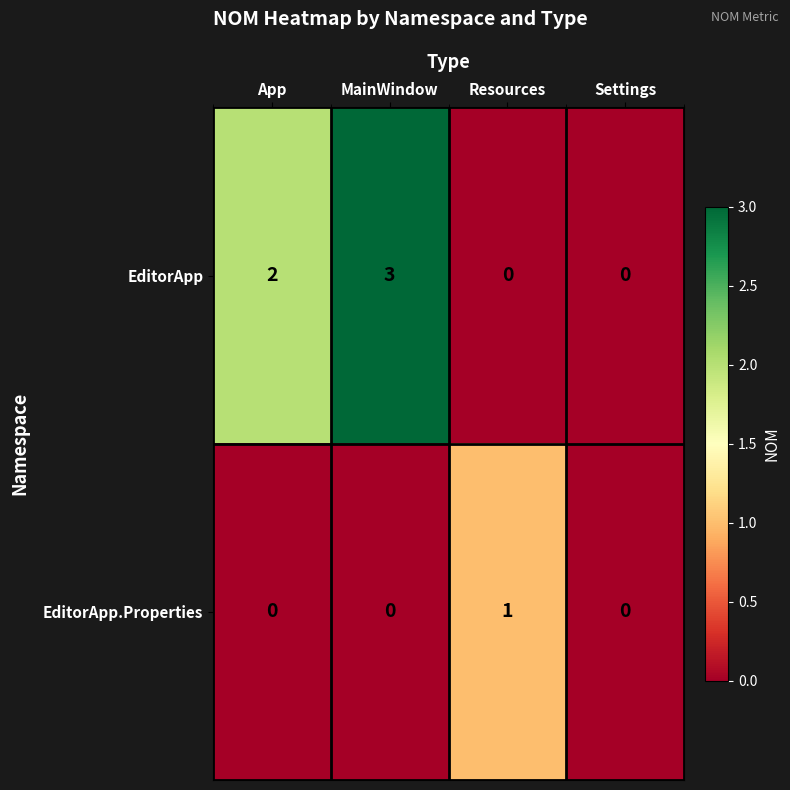

How many EditorApp.Properties values are between 0 and 1?

4